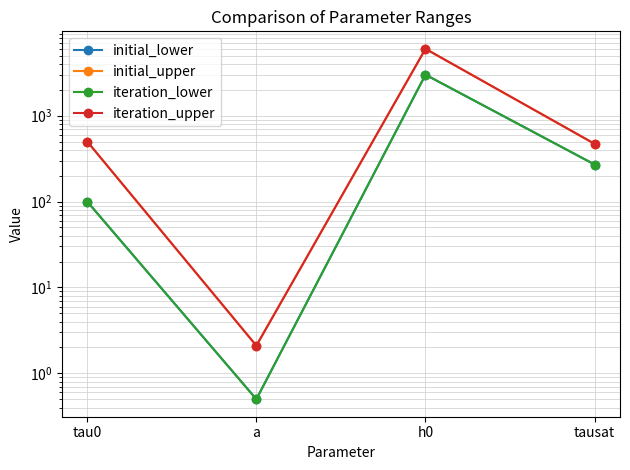

Does the chart have visible grid lines?

Yes